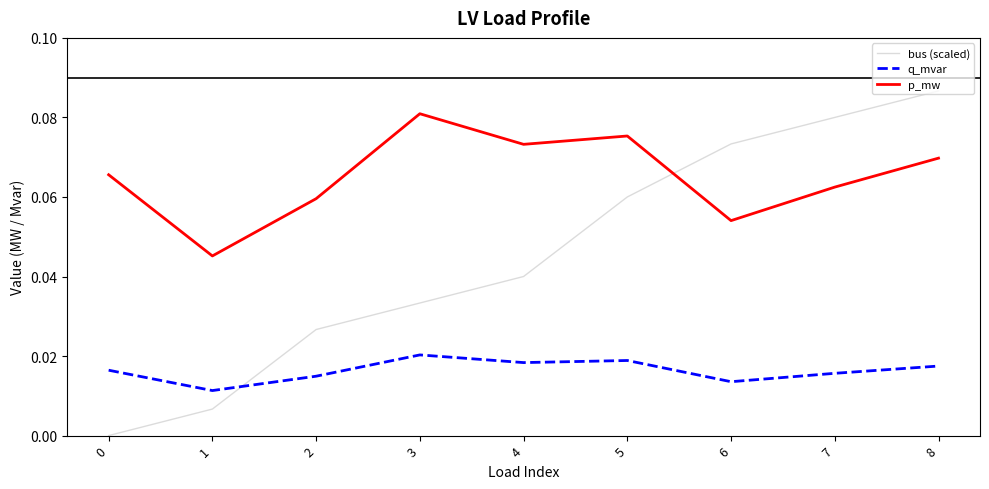

Between 1 and 3, which series saw the biggest shift?

p_mw